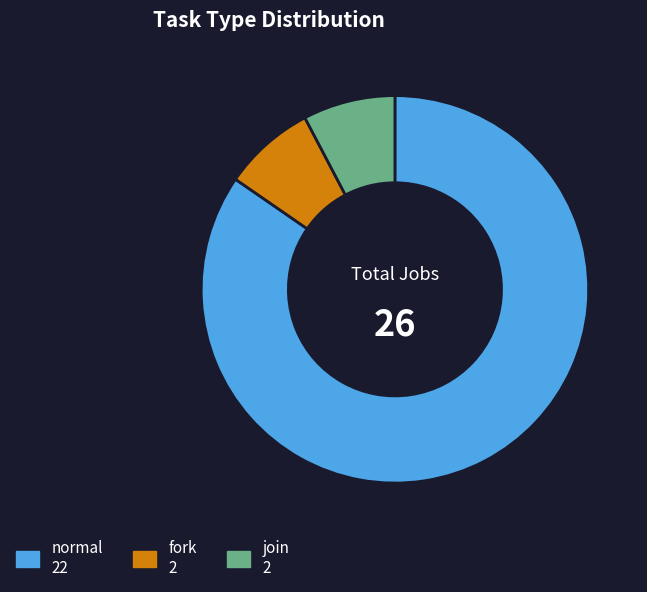

Is it true that join is 1% of the pie?

False